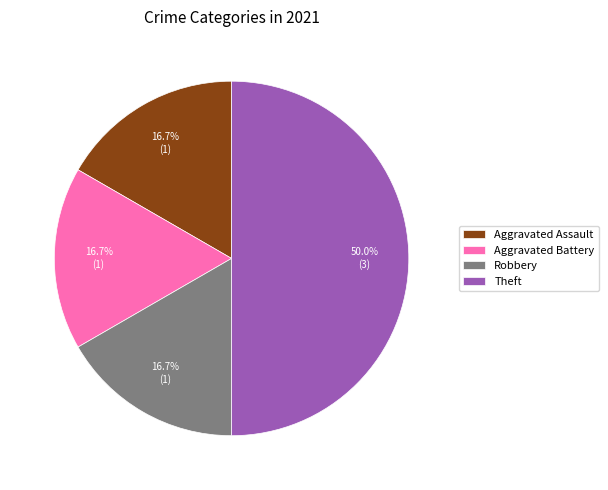

Does Aggravated Assault account for over 50% of the chart?

No